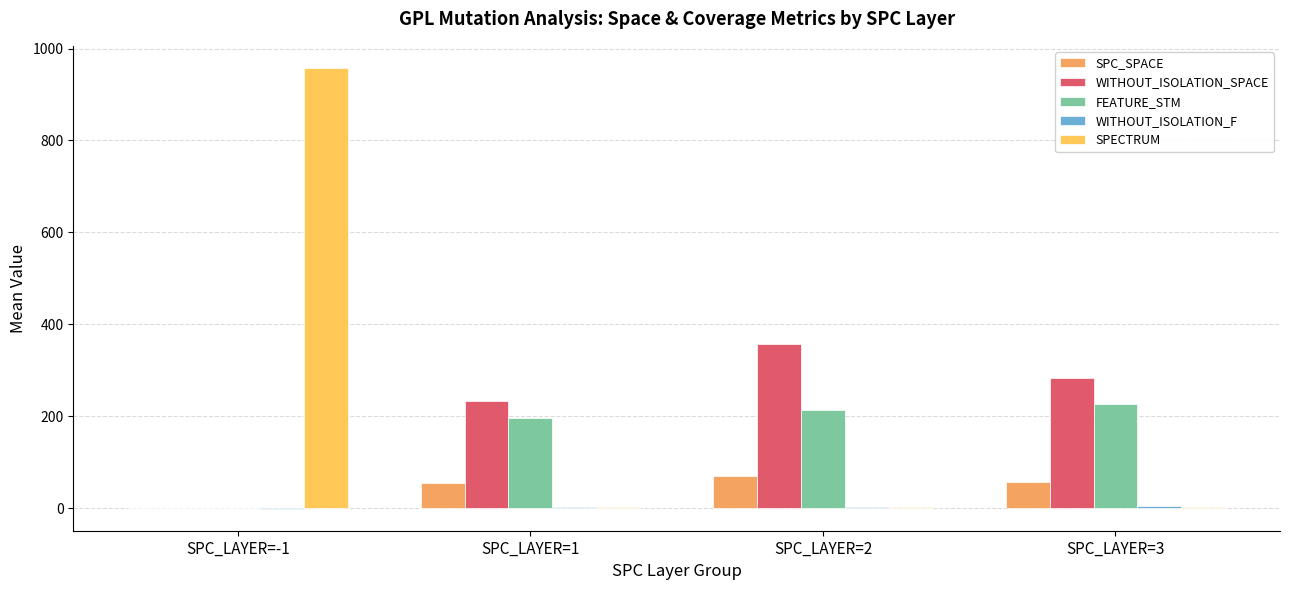

What is the sum of the FEATURE_STM values at SPC_LAYER=-1 and SPC_LAYER=3?

227.6